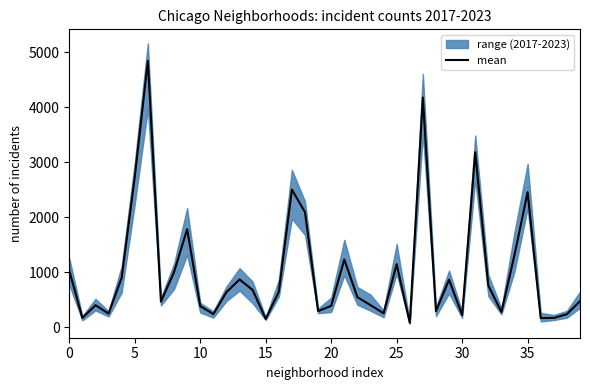

How many interior local valleys (lower than both neighbors) does the data have?

12